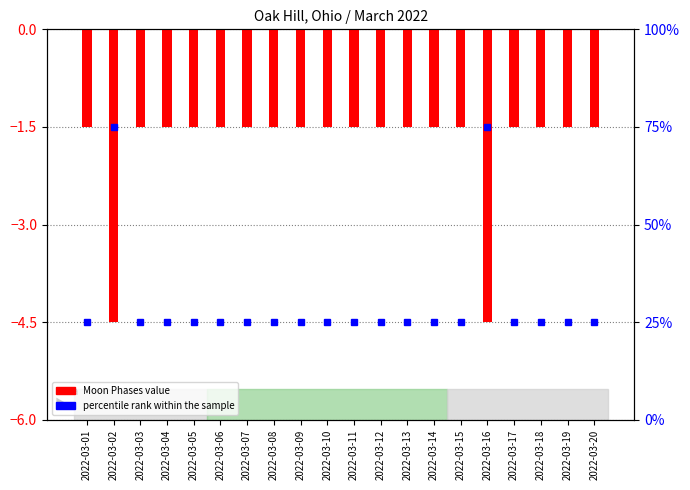

What is the value of the 10th bar from the left?

-1.5